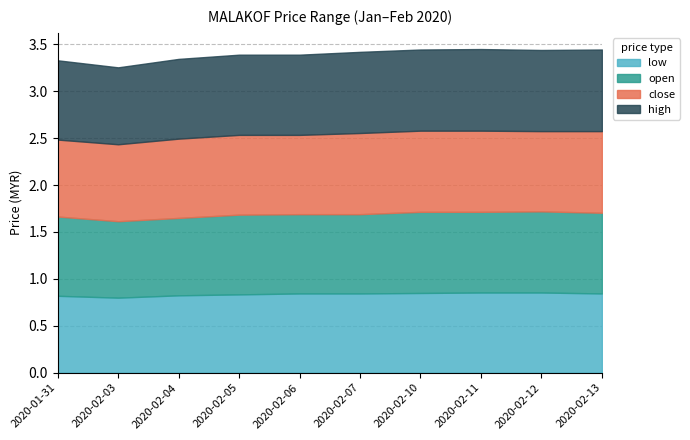

The low series shows 0.8 at 2020-01-31. True or false?

True